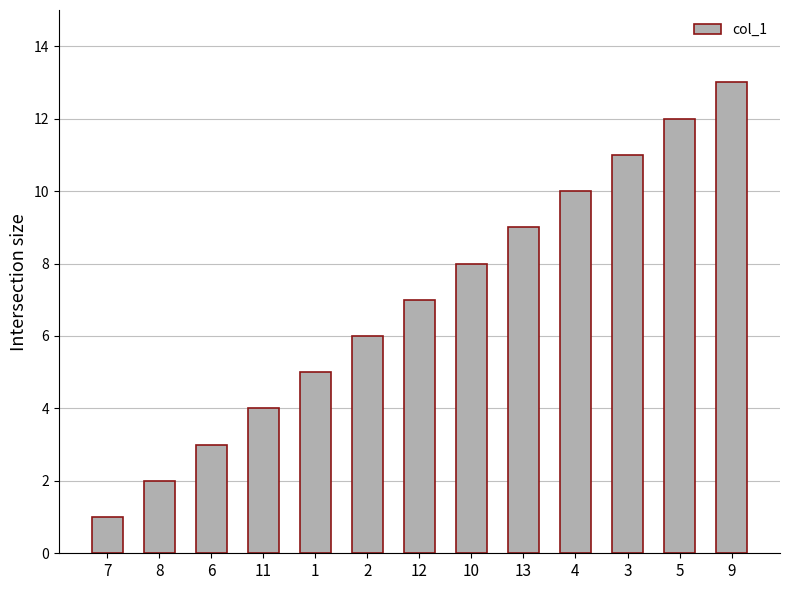

Is it true that the value at 13 is 6?

False